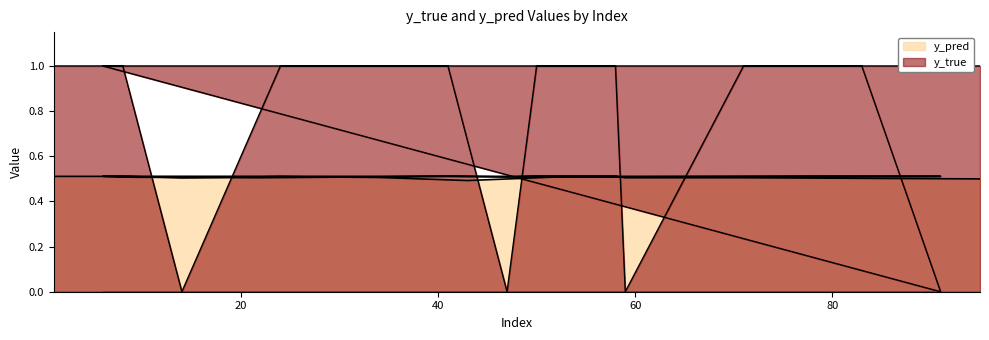

How many y_pred values are between 0 and 1?

20